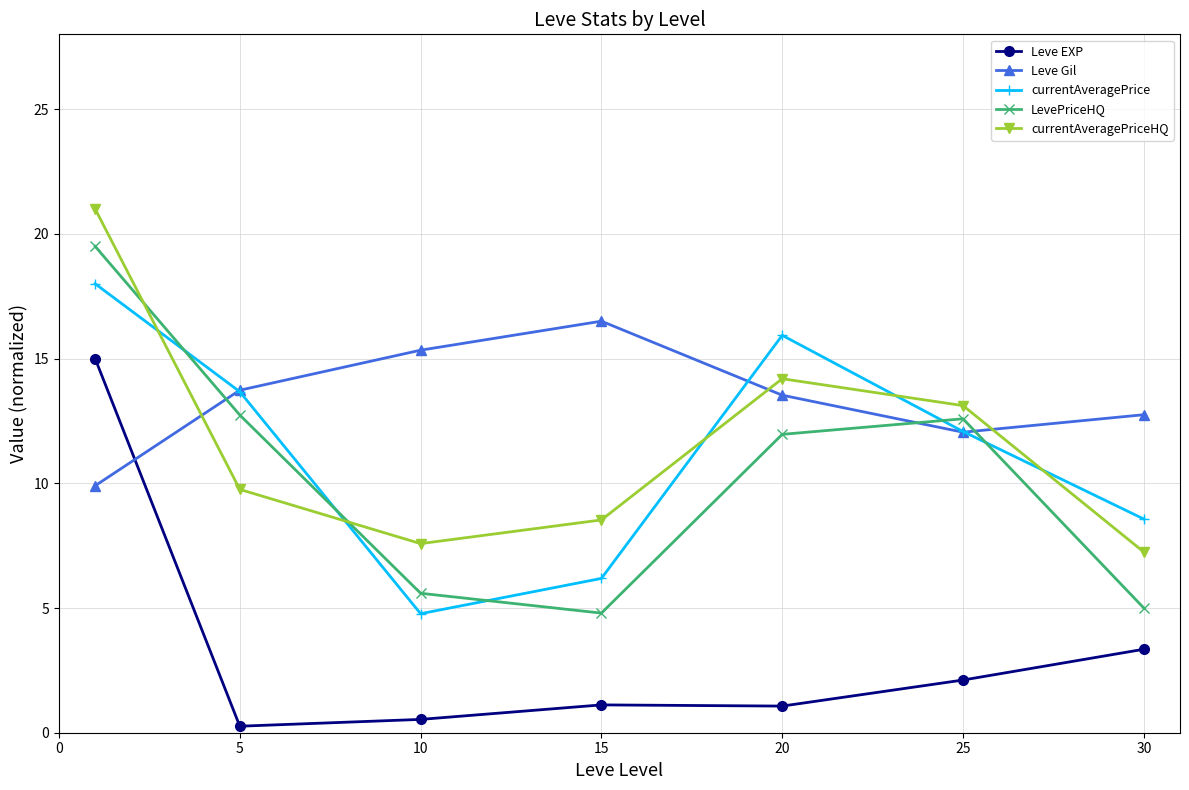

What is the value of the currentAveragePrice point at the 1st from the left?

18.0